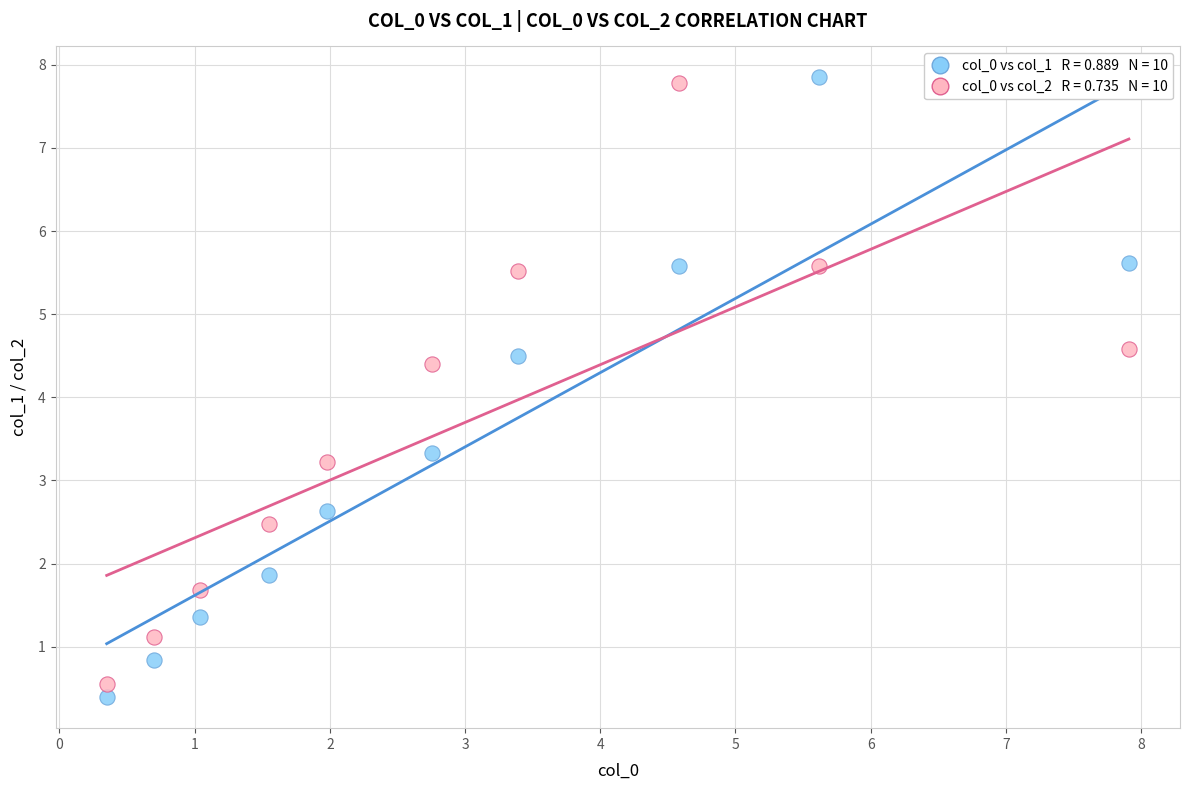

Across all series, what Y value is closest to 4?

4.4